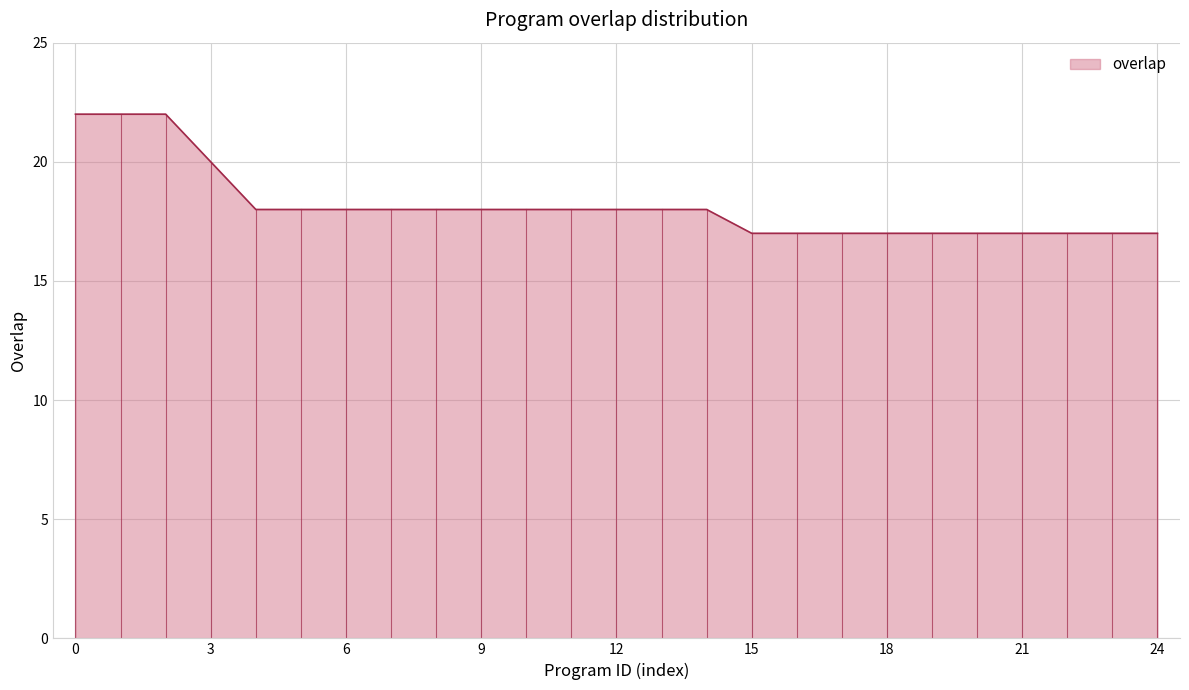

What is the average value?

18